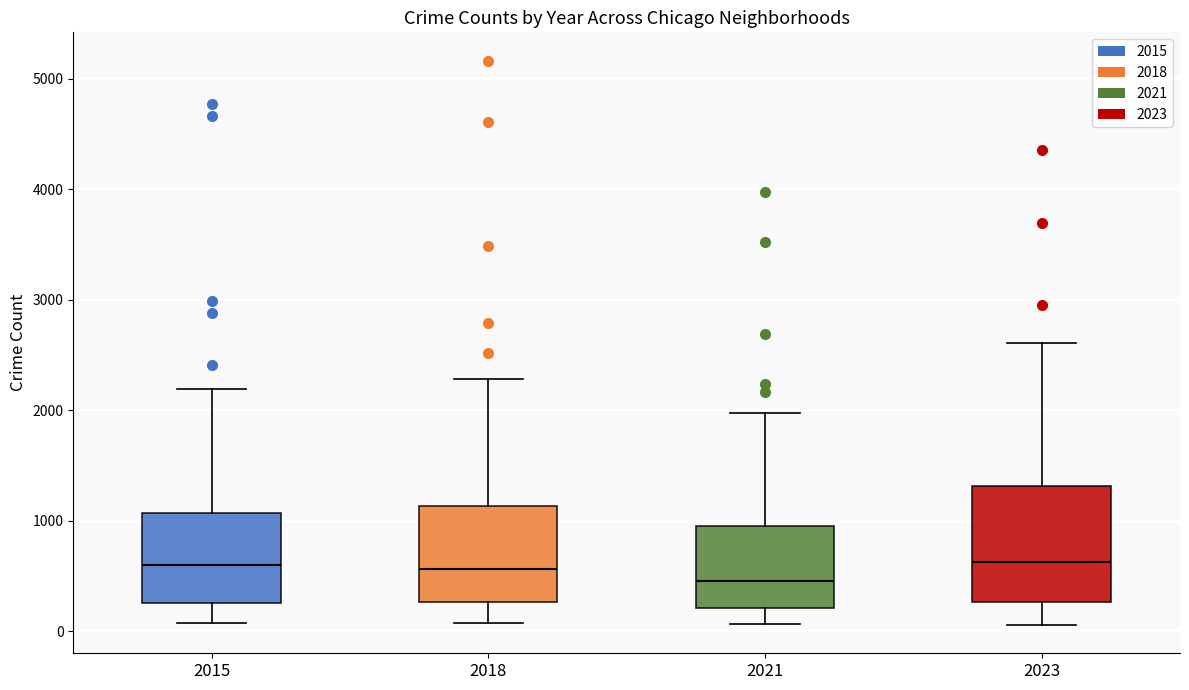

Where is the upper edge of the box at x = 2023 on the y-axis? The values are not printed on the chart, so give them approximately, as read against the axis.

1300